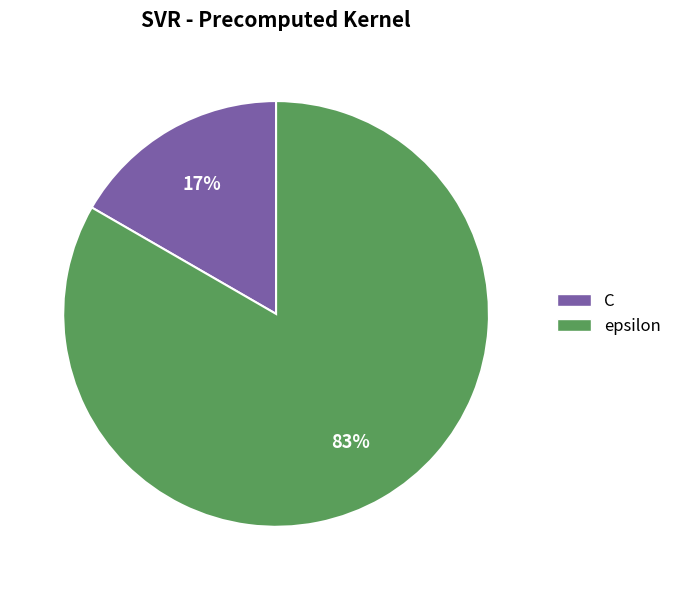

Is the sum of epsilon and C greater than half?

Yes